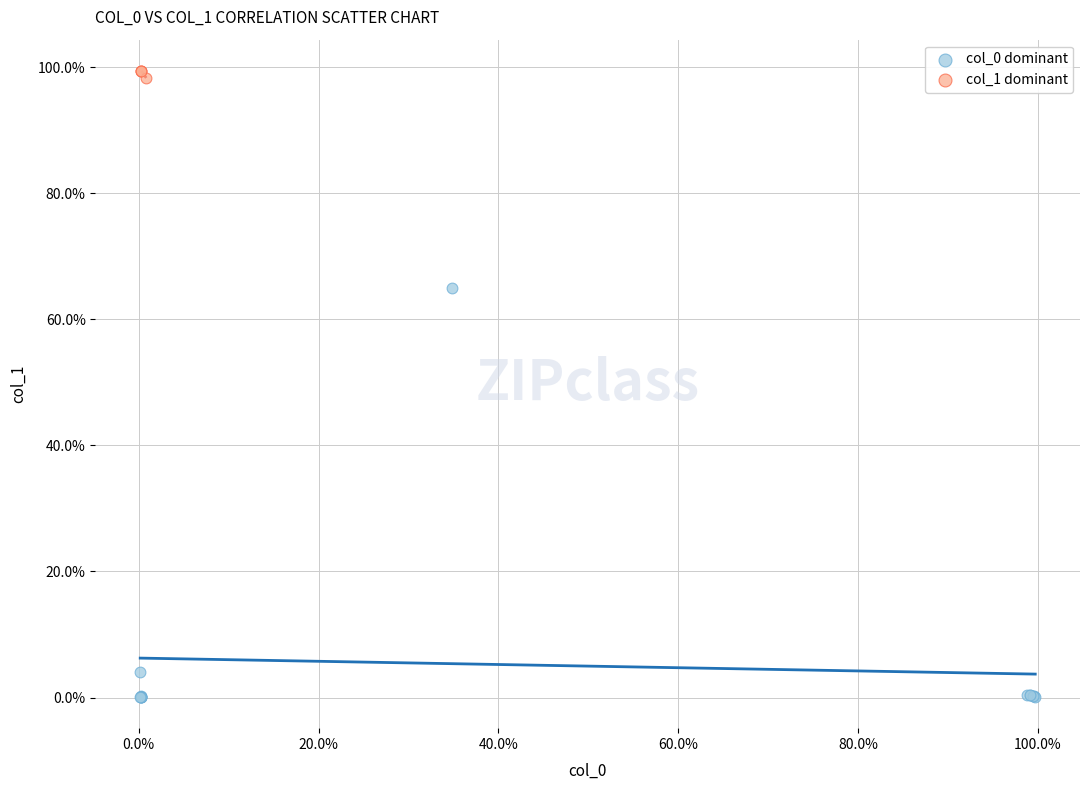

Which series contains the highest Y value?

col_1 dominant